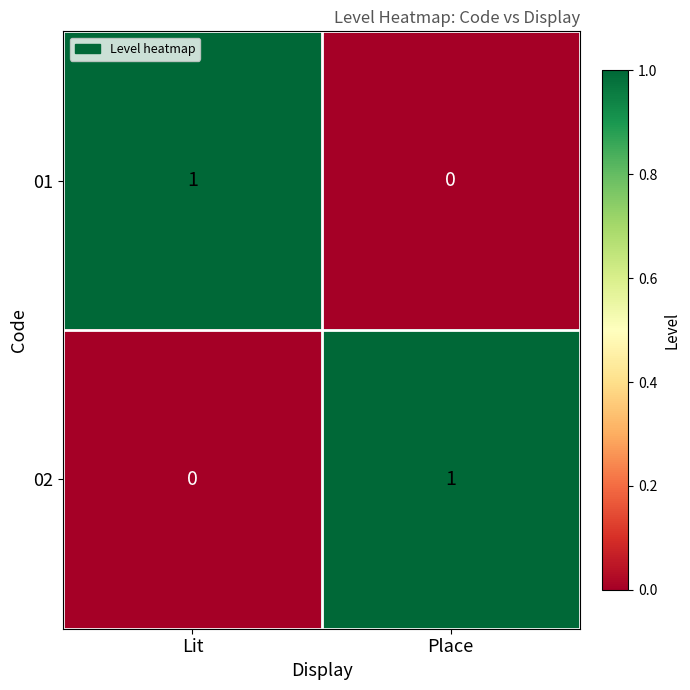

Which category has the highest value in the 02 series?

Place